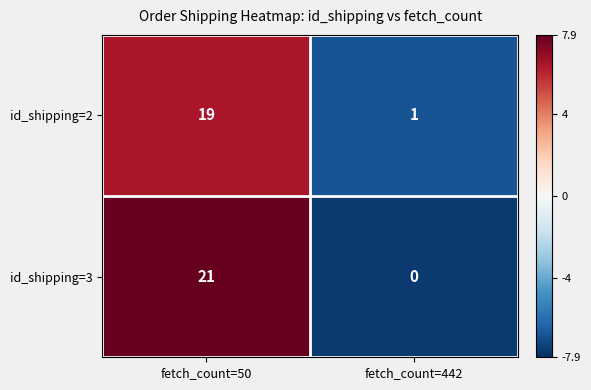

What is the greatest value displayed?

21